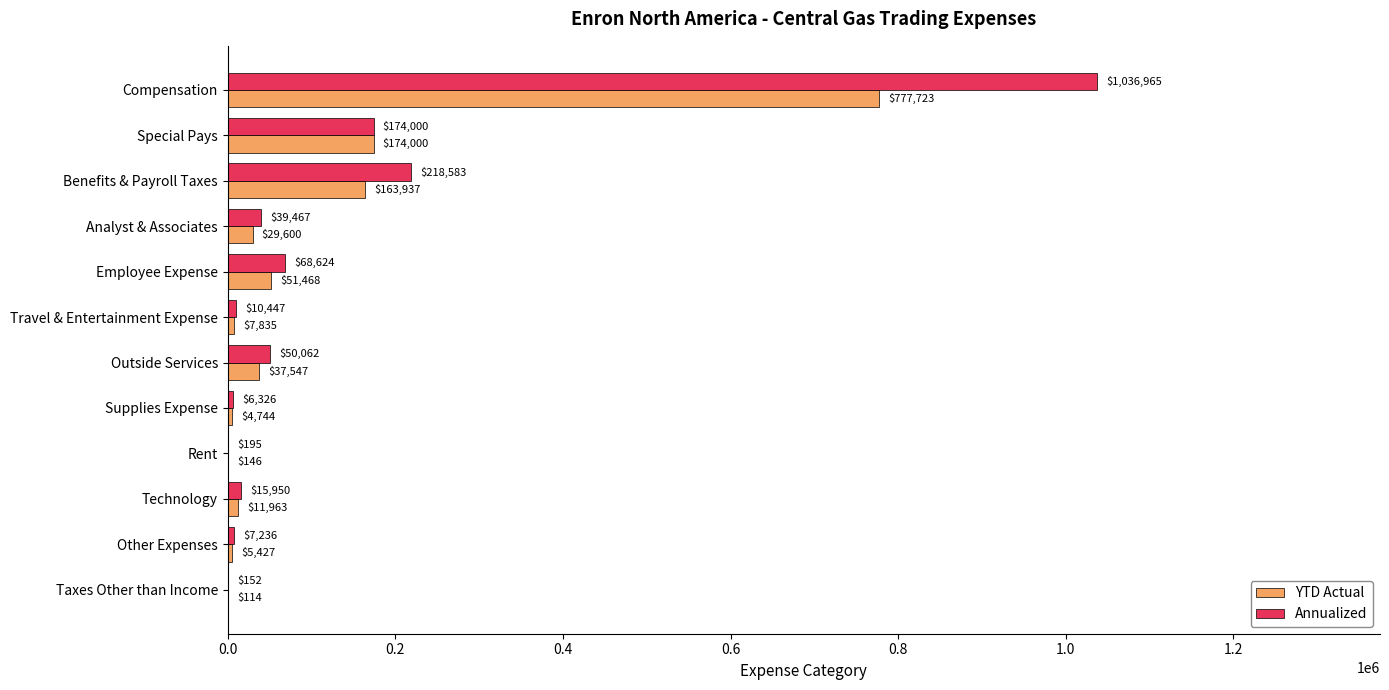

The value of Annualized at Special Pays is 116018.4. True or false?

False